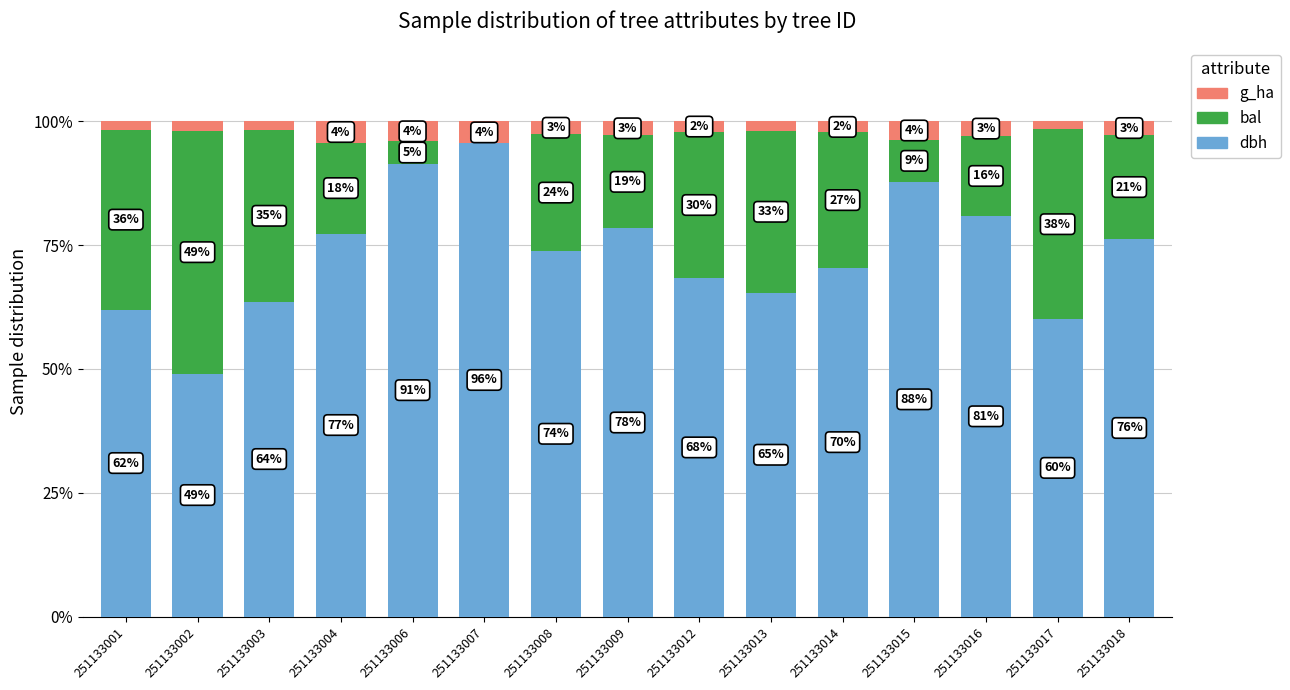

What are all the series names shown in the legend?

g_ha, bal, dbh